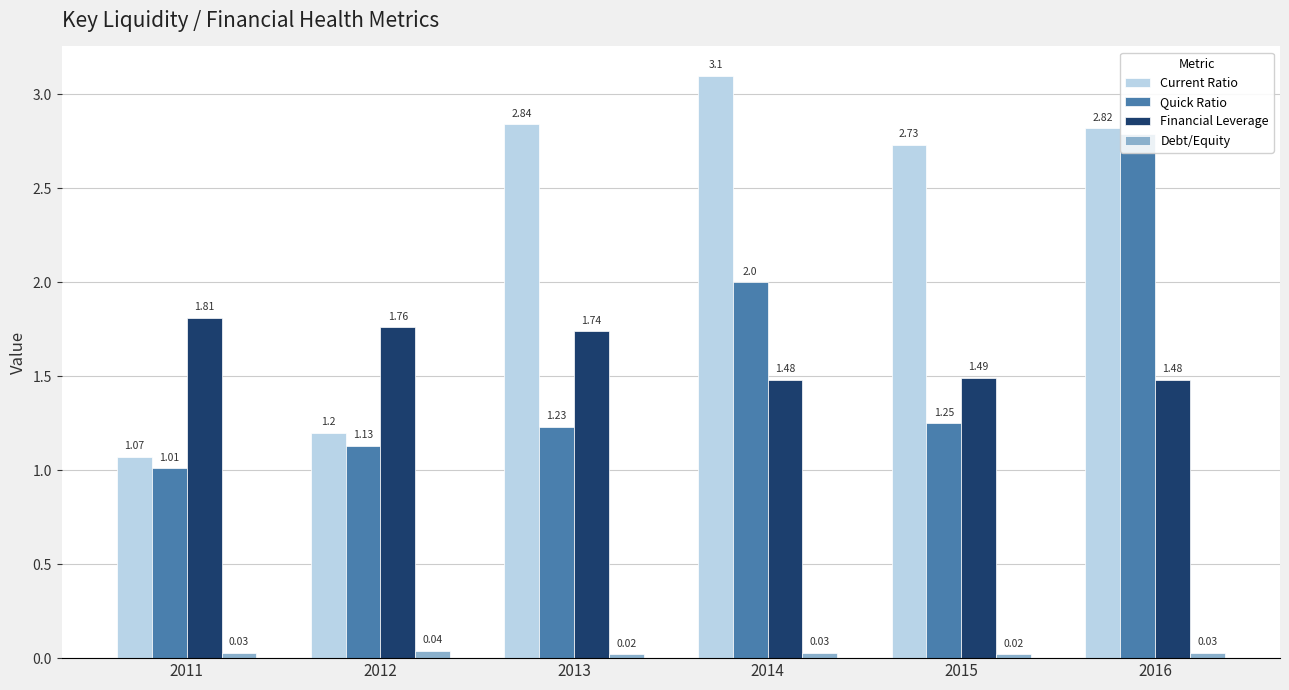

Count the number of categories in the chart.

6